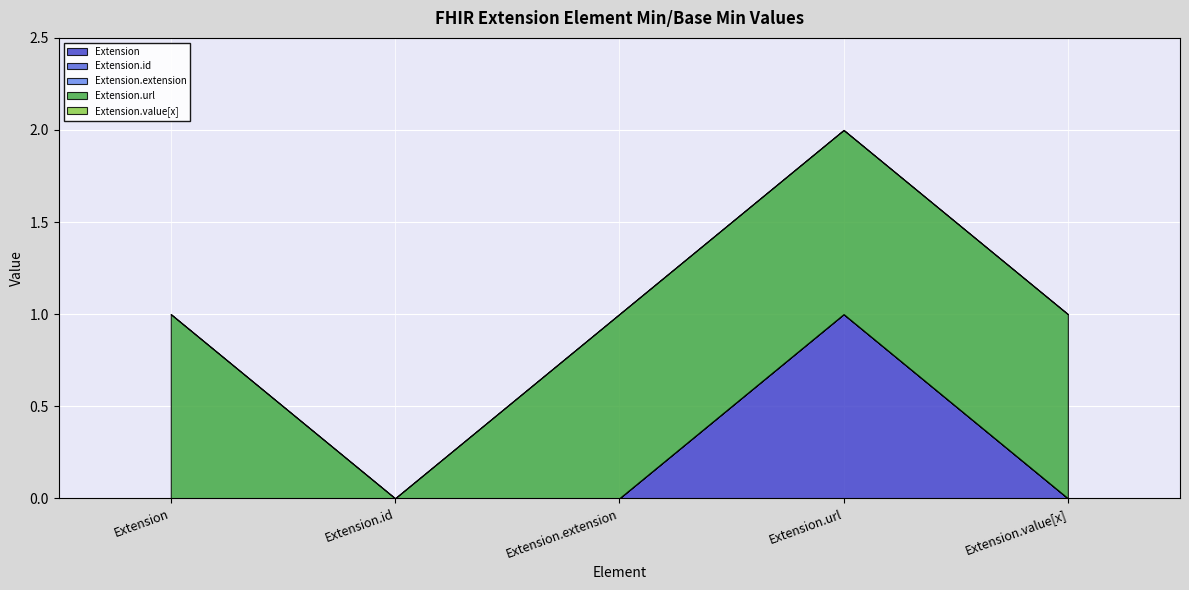

Reading left to right, extract all data points from this chart.

Extension: Extension=0	Extension.id=0	Extension.extension=0	Extension.url=1	Extension.value[x]=0
Extension.id: Extension=0	Extension.id=0	Extension.extension=0	Extension.url=0	Extension.value[x]=0
Extension.extension: Extension=0	Extension.id=0	Extension.extension=0	Extension.url=0	Extension.value[x]=0
Extension.url: Extension=1	Extension.id=0	Extension.extension=1	Extension.url=1	Extension.value[x]=1
Extension.value[x]: Extension=0	Extension.id=0	Extension.extension=0	Extension.url=0	Extension.value[x]=0